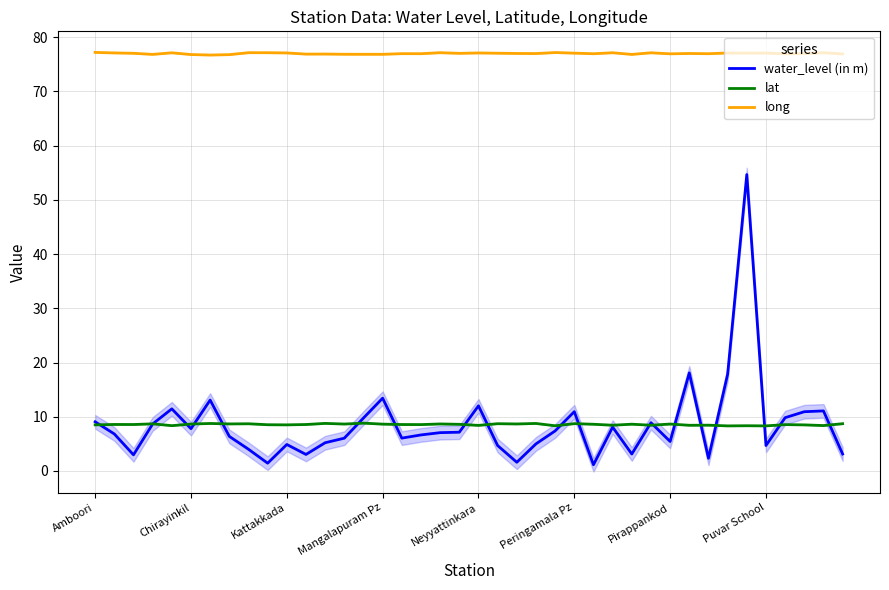

True or false: long and water_level (in m) intersect in this chart.

False